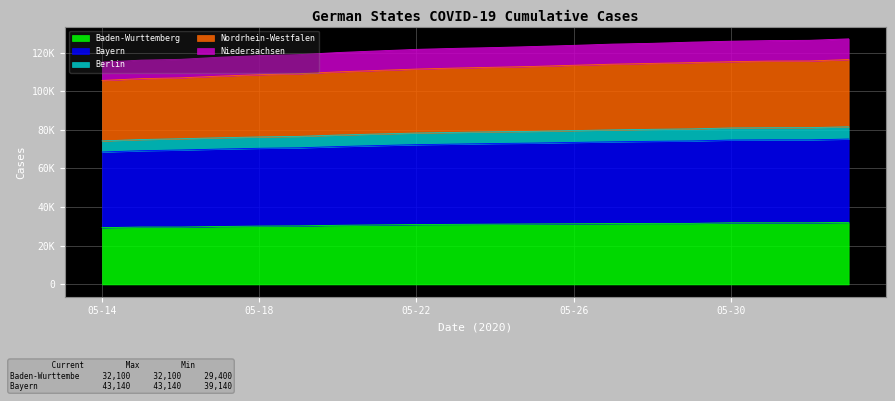

Between 05-27 and 05-22, which is larger?

05-27